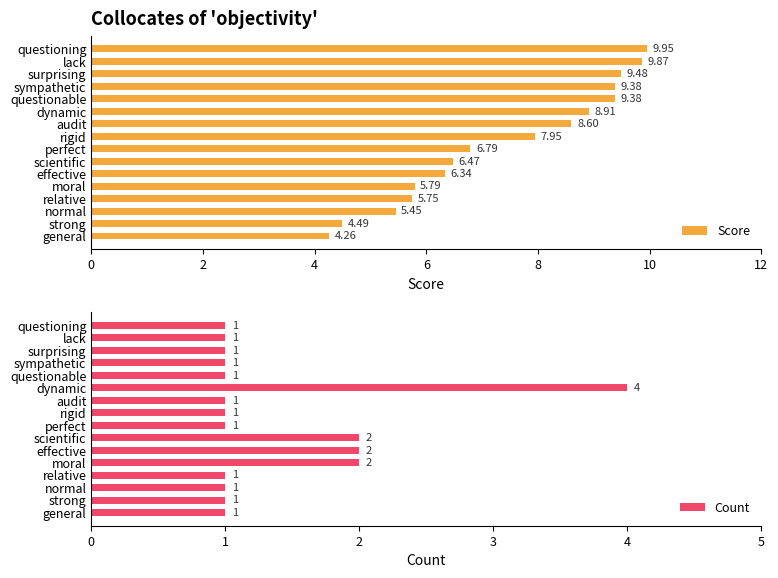

What is the average value of the Score series?

7.4